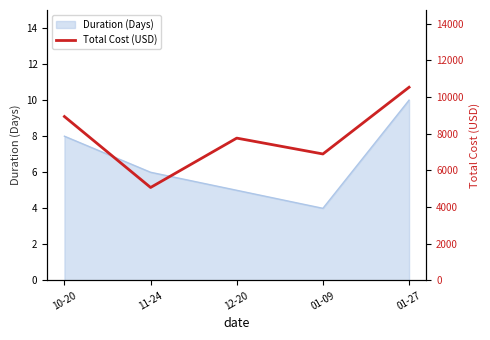

How many interior local peaks (higher than both neighbors) does the data have?

1